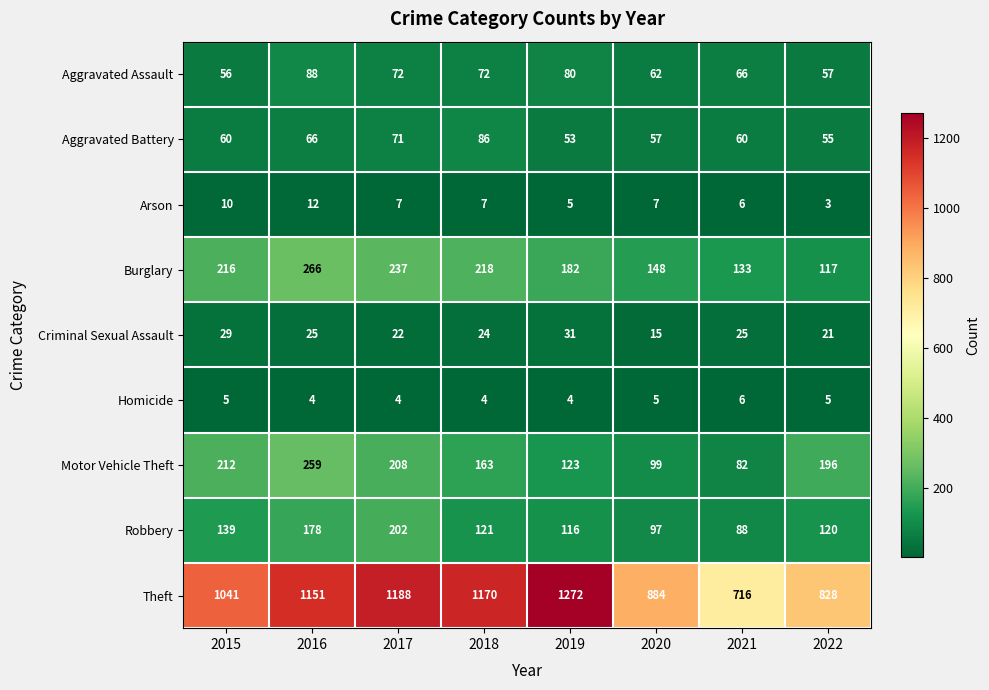

What is the difference between the second highest and minimum values in the Aggravated Assault series?

24